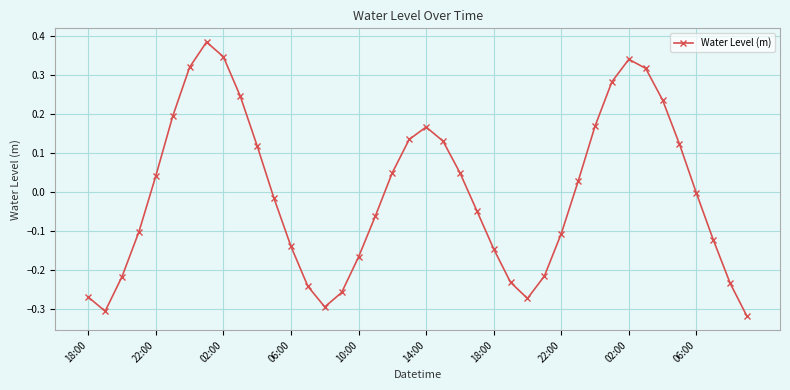

What is the difference between the maximum and second lowest values?

0.7